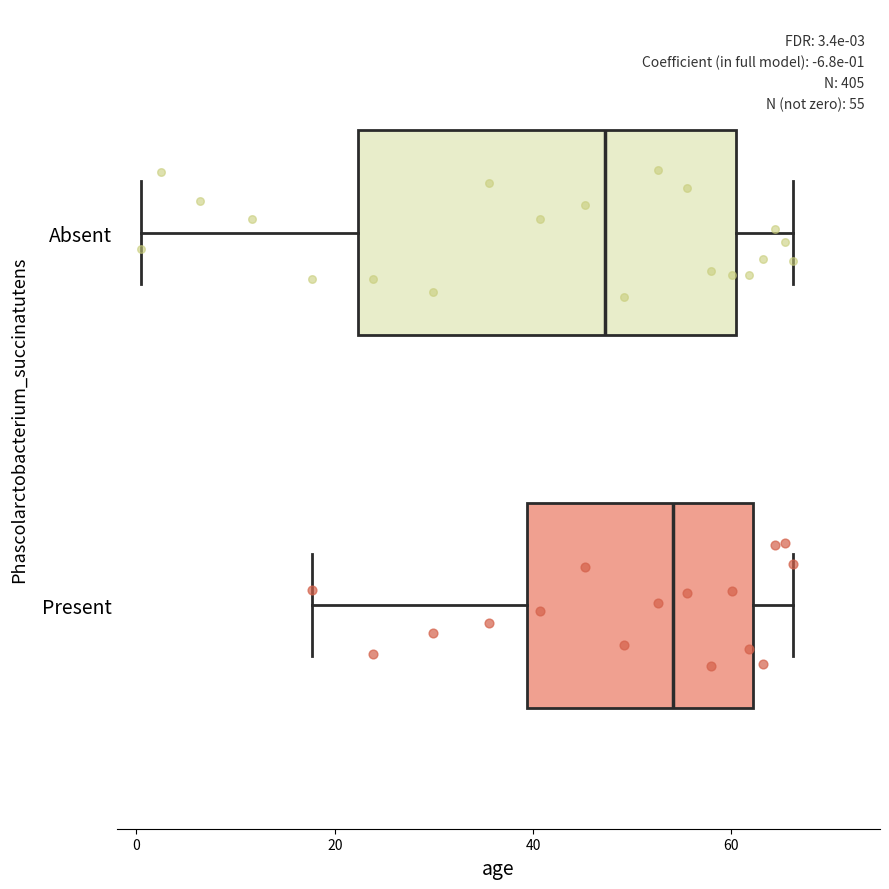

Which box has the furthest to the left median line?

Absent